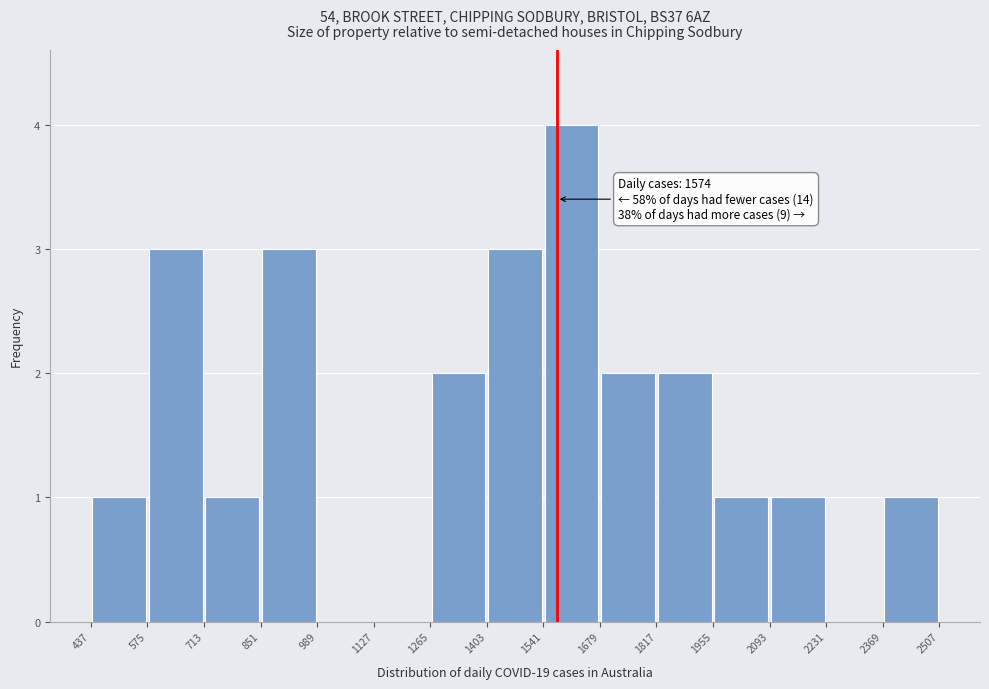

Which range on the x-axis has the tallest bar?

1541 to 1679